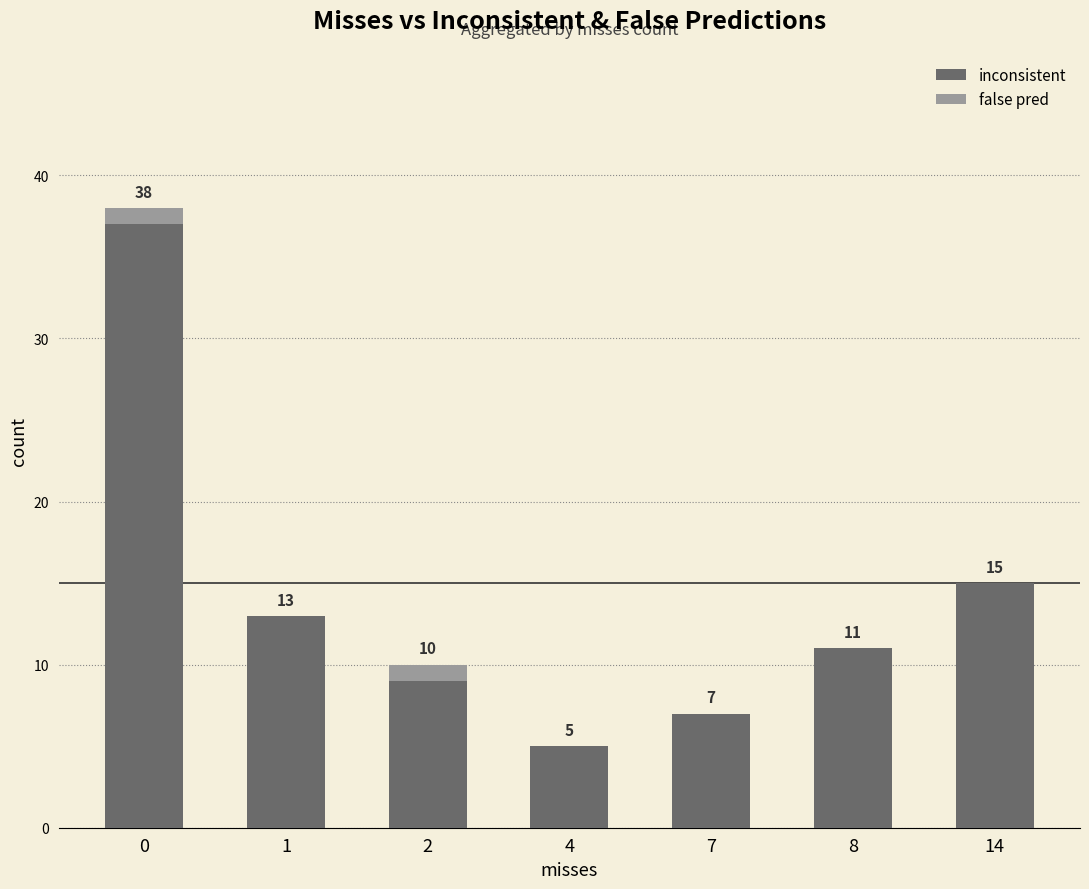

The inconsistent series shows 3 at 8. True or false?

False